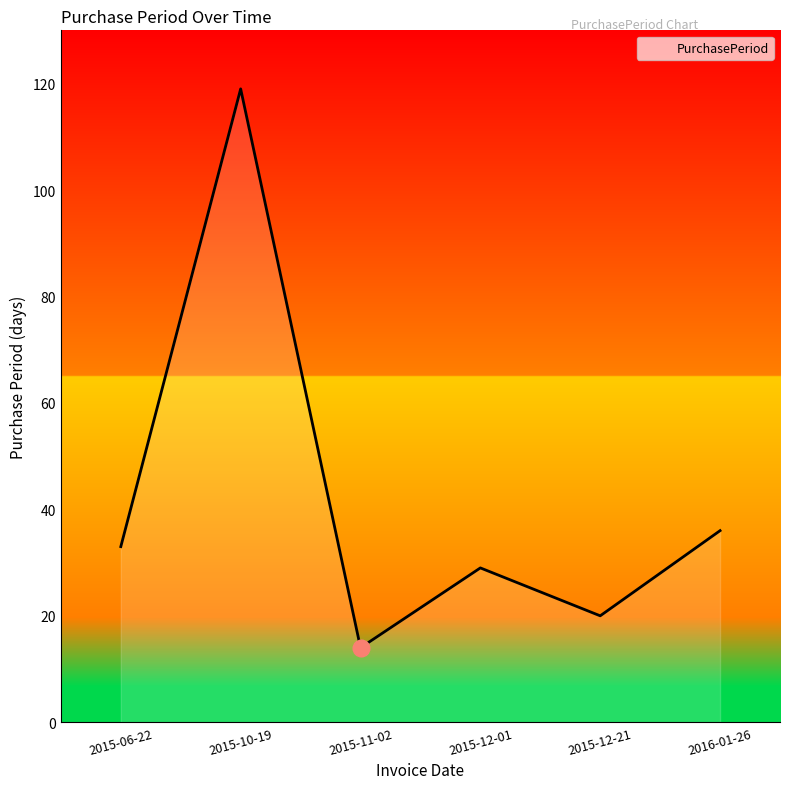

Is it true that the value at 2015-12-21 is 20?

True